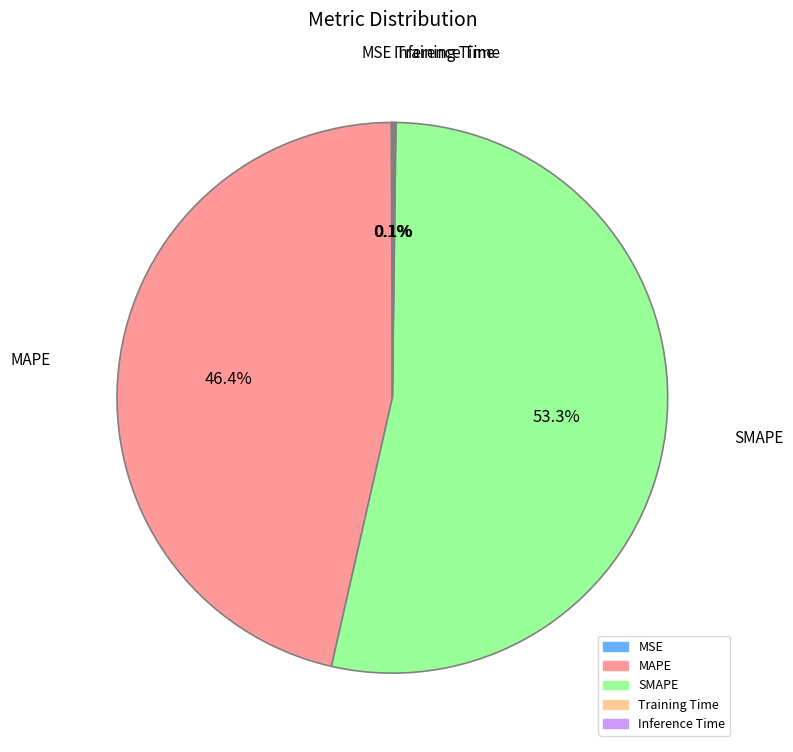

To the nearest percent, what percentage of the pie is SMAPE?

53%